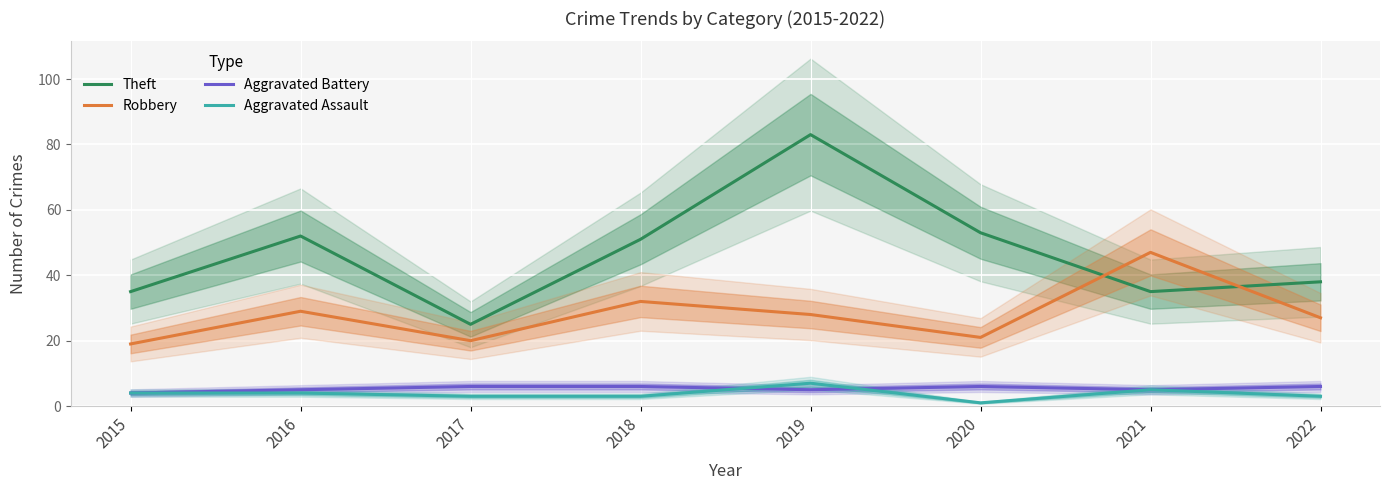

The Robbery series shows 47 at 2021. True or false?

True